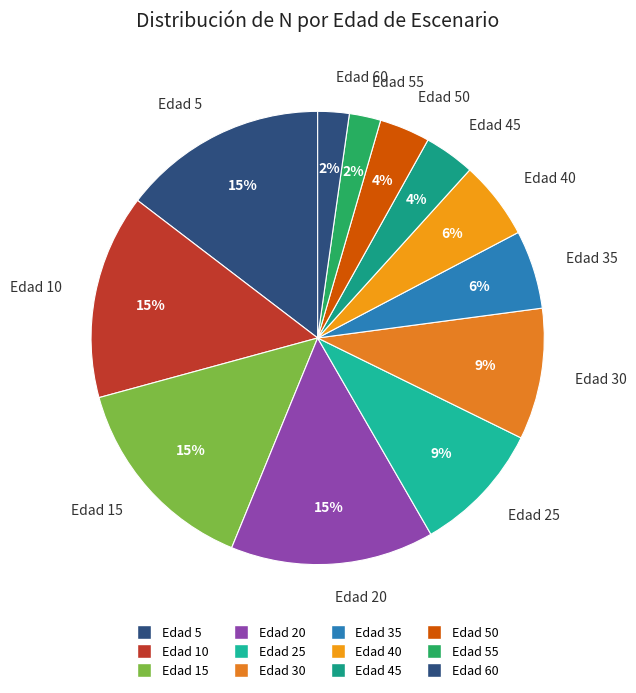

True or false: Edad 45 accounts for 4% of the total.

True